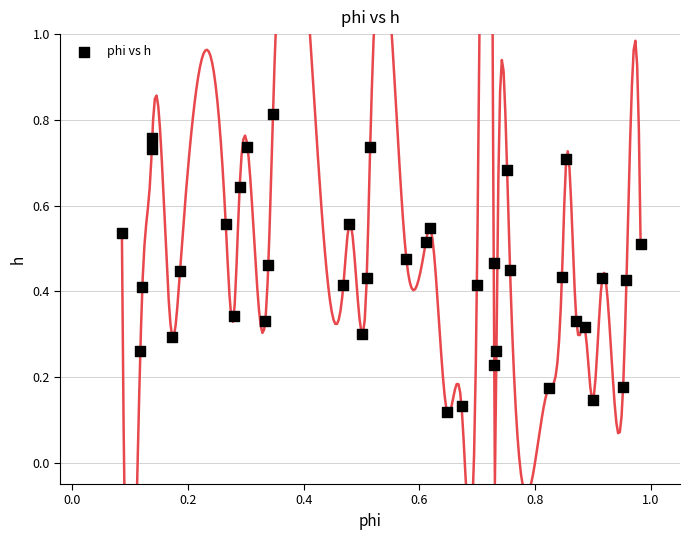

What is the range of X values (max minus min)?

0.9